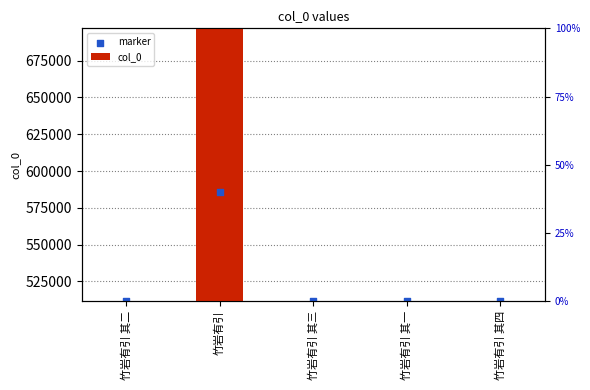

What are all the series names shown in the legend?

col_0, marker